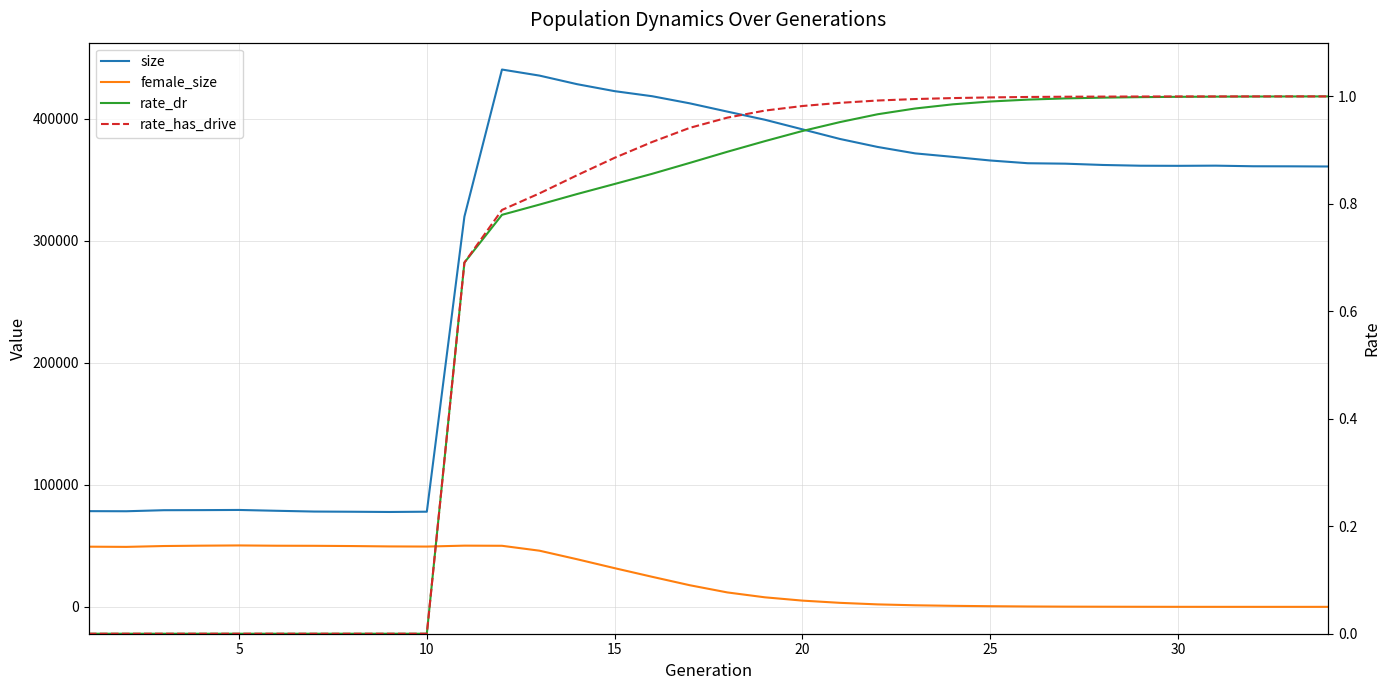

What is the difference between the second highest and second lowest values in the rate_dr series?

1.0